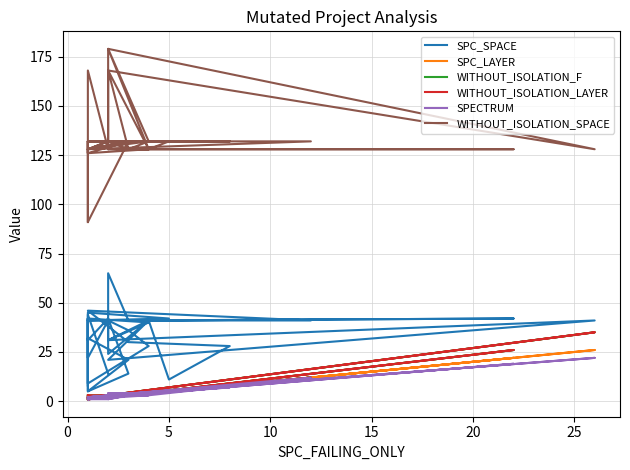

Does the chart have visible grid lines?

Yes